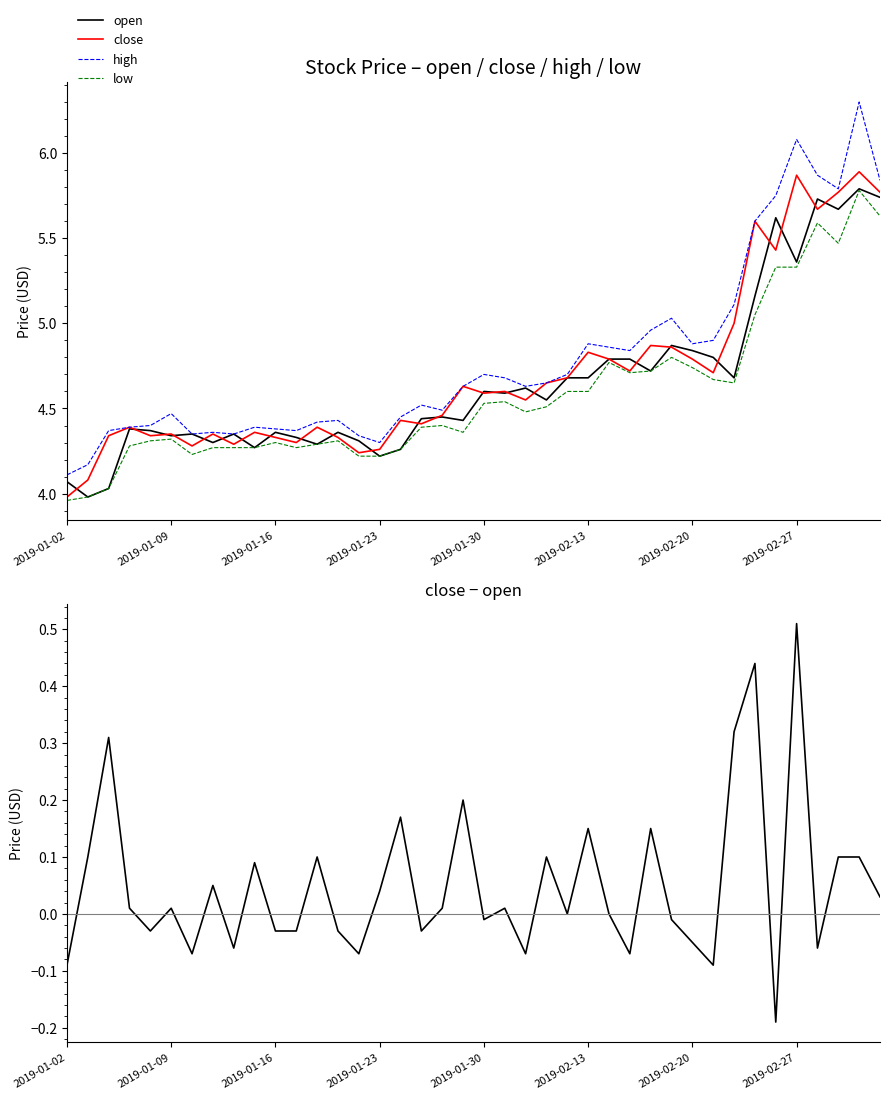

What is the average value of the open series?

4.7